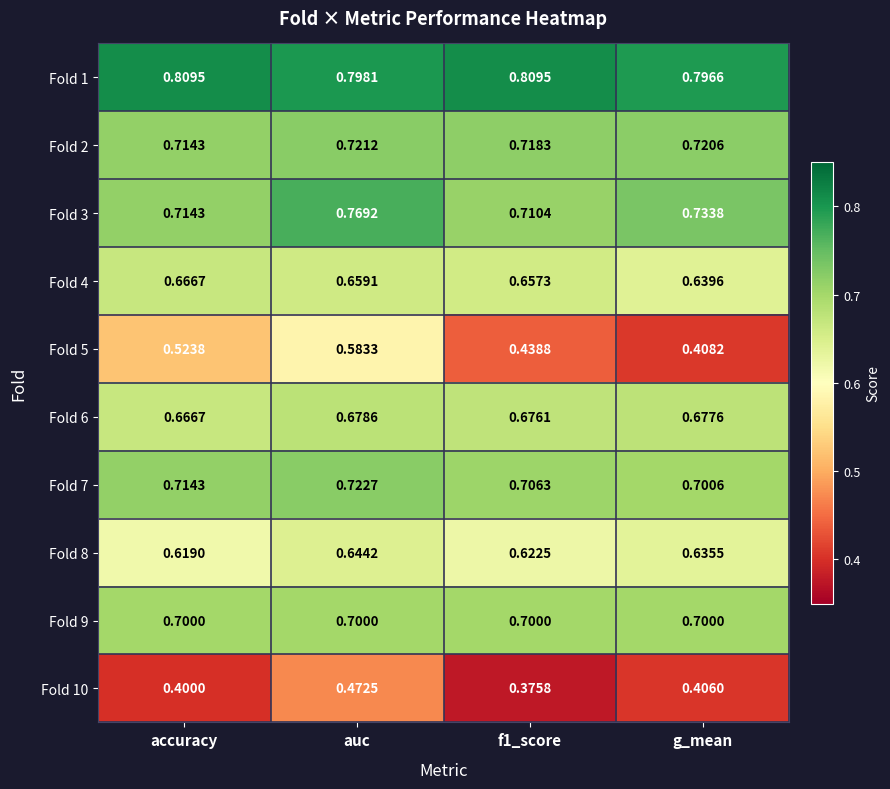

Between accuracy and f1_score, which series saw the biggest shift?

Fold 5